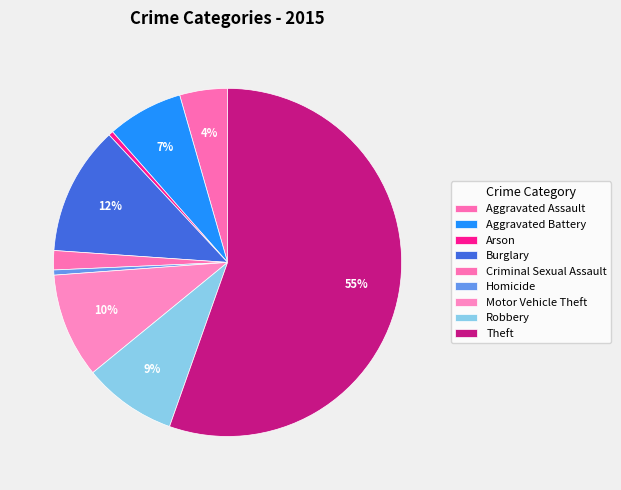

What is the largest slice in the pie chart?

Theft